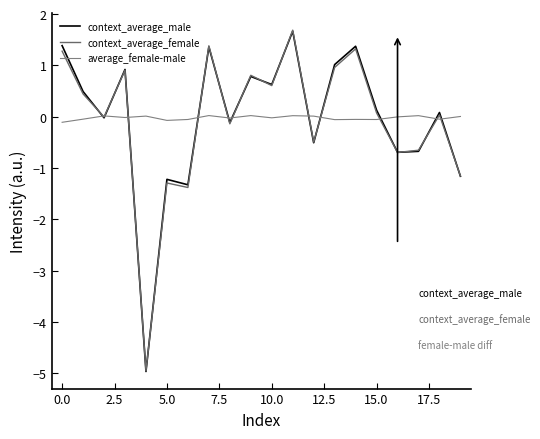

What is the difference between the maximum and second lowest values in the context_average_female series?

3.1